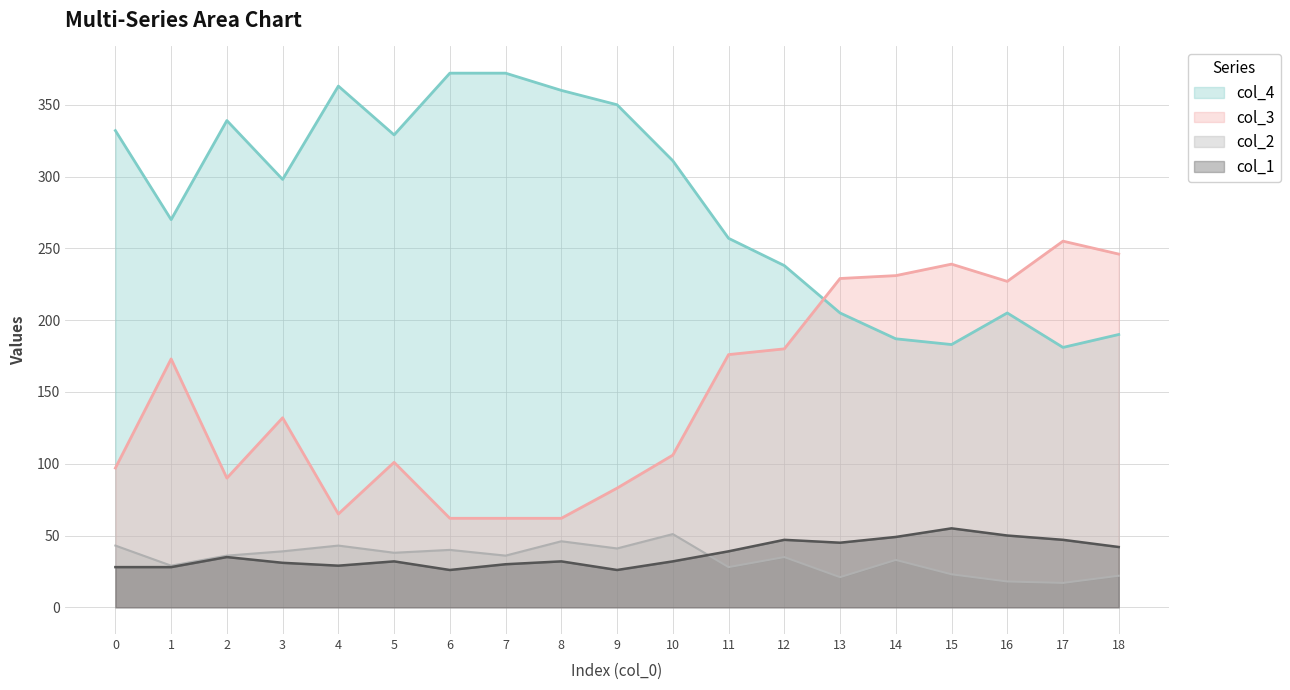

True or false: col_2 and col_4 cross at least once.

False